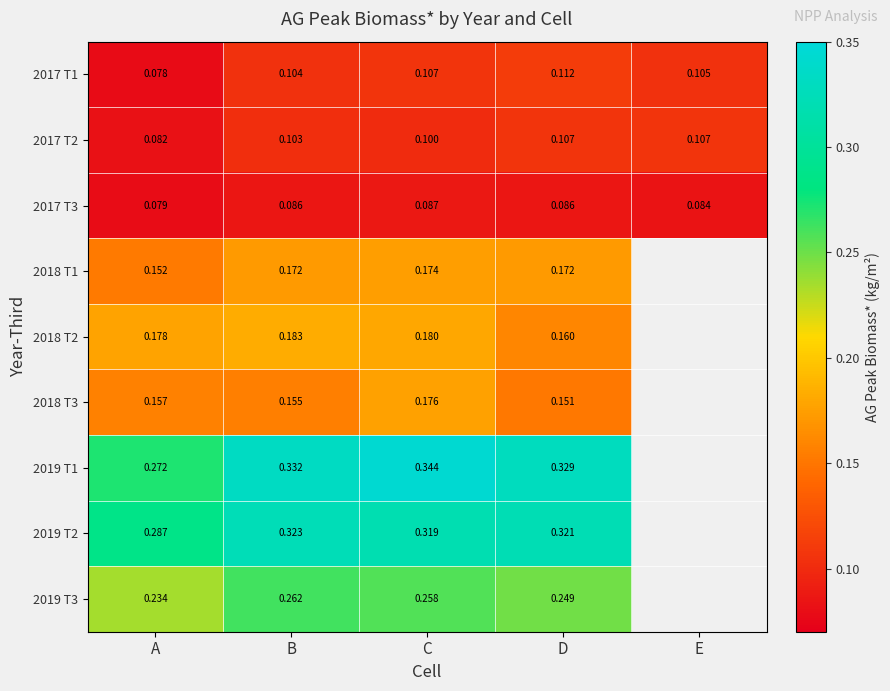

What is the average value of the 2017 T2 series?

0.1